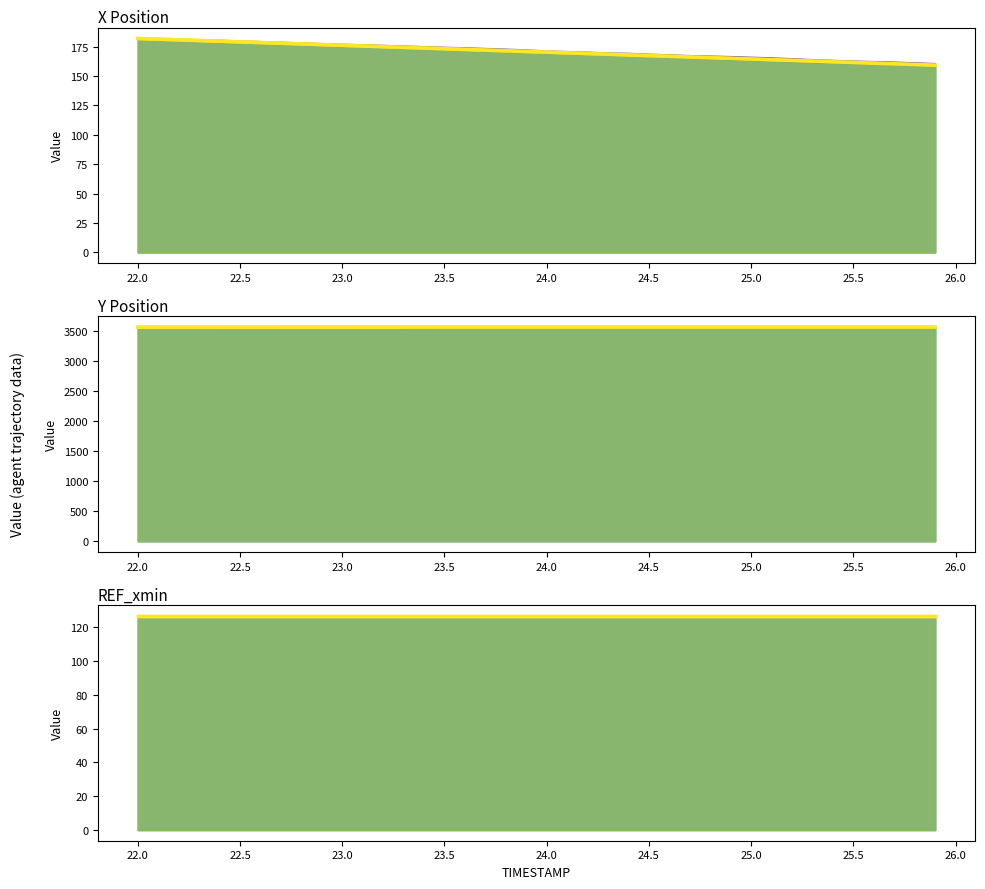

List the series in order of their overall mean, highest first.

Y, X